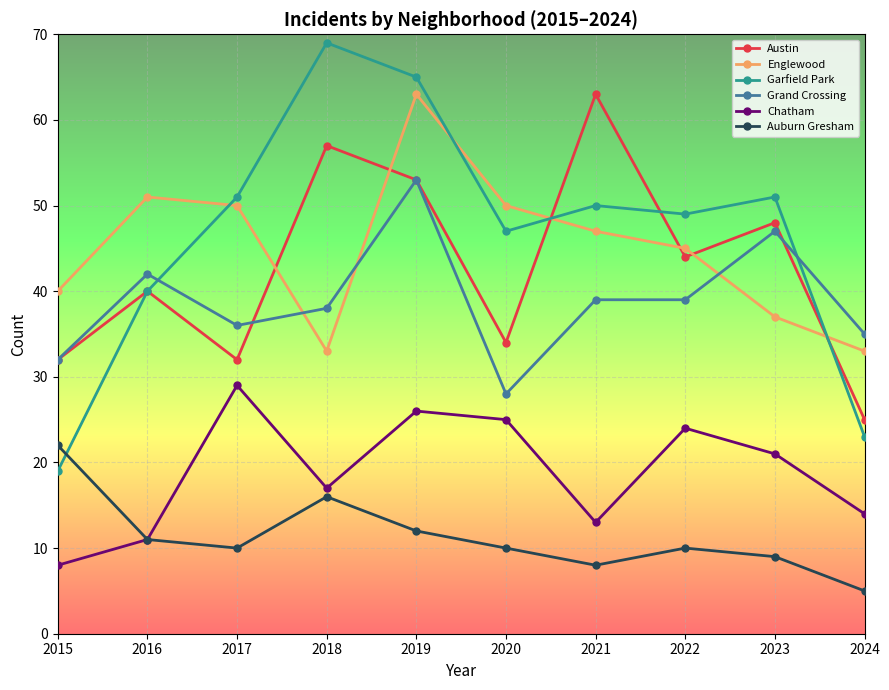

What is the difference between the maximum and second lowest values in the Chatham series?

18